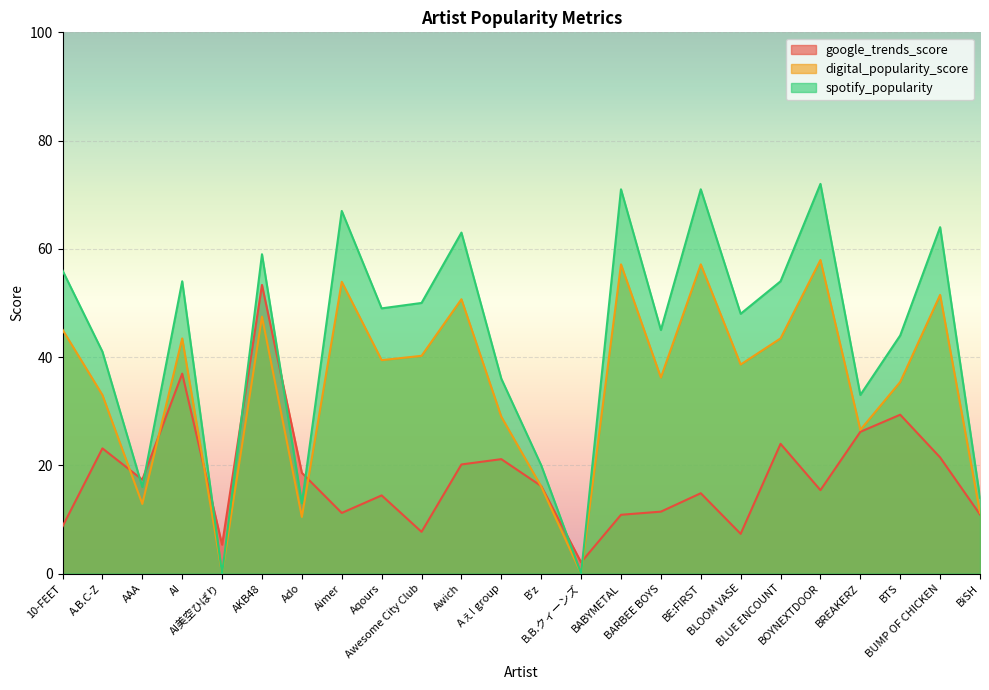

What is the label of the 18th point from the left?

BLOOM VASE